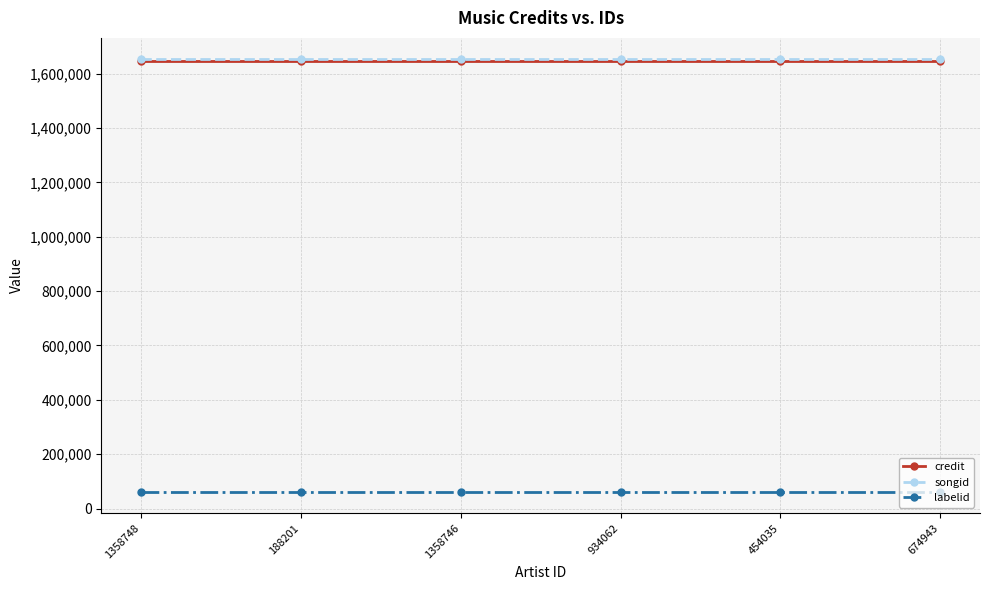

What is the minimum value shown in the chart?

62904